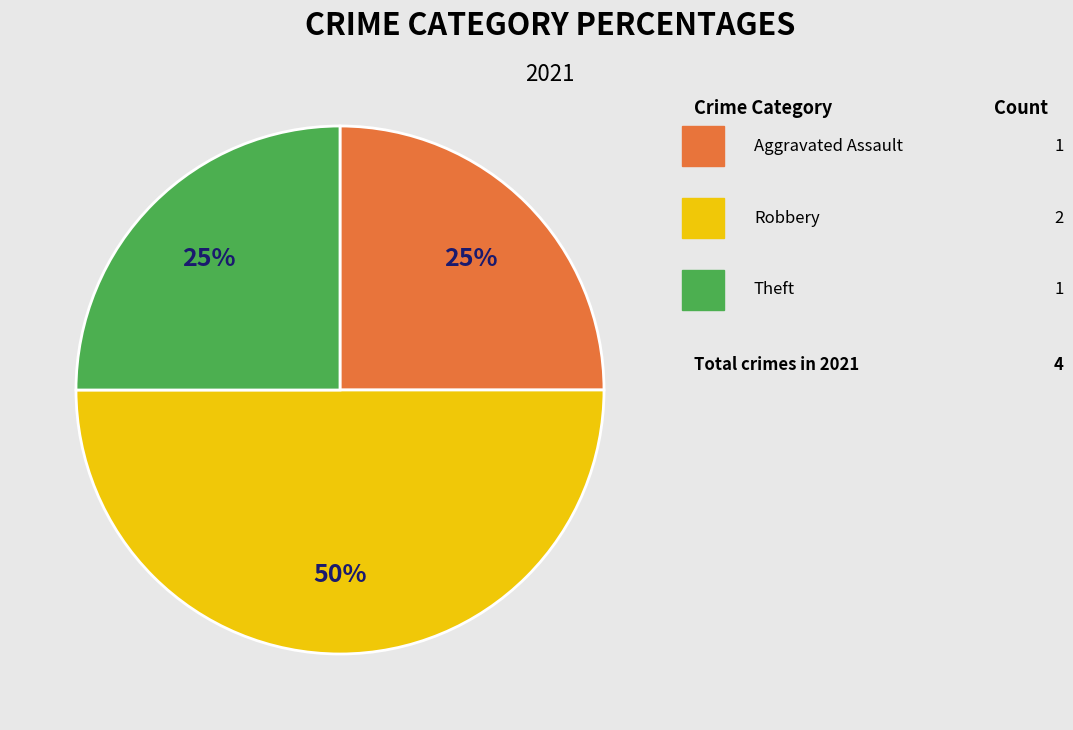

To the nearest percent, what is the average slice percentage?

33%